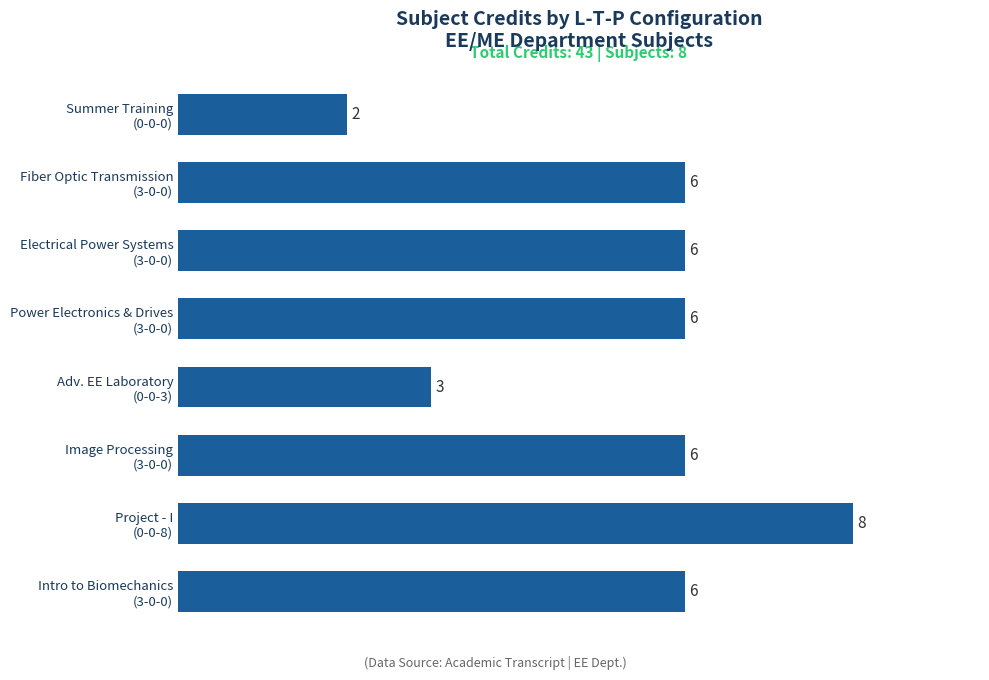

What is the average value?

5